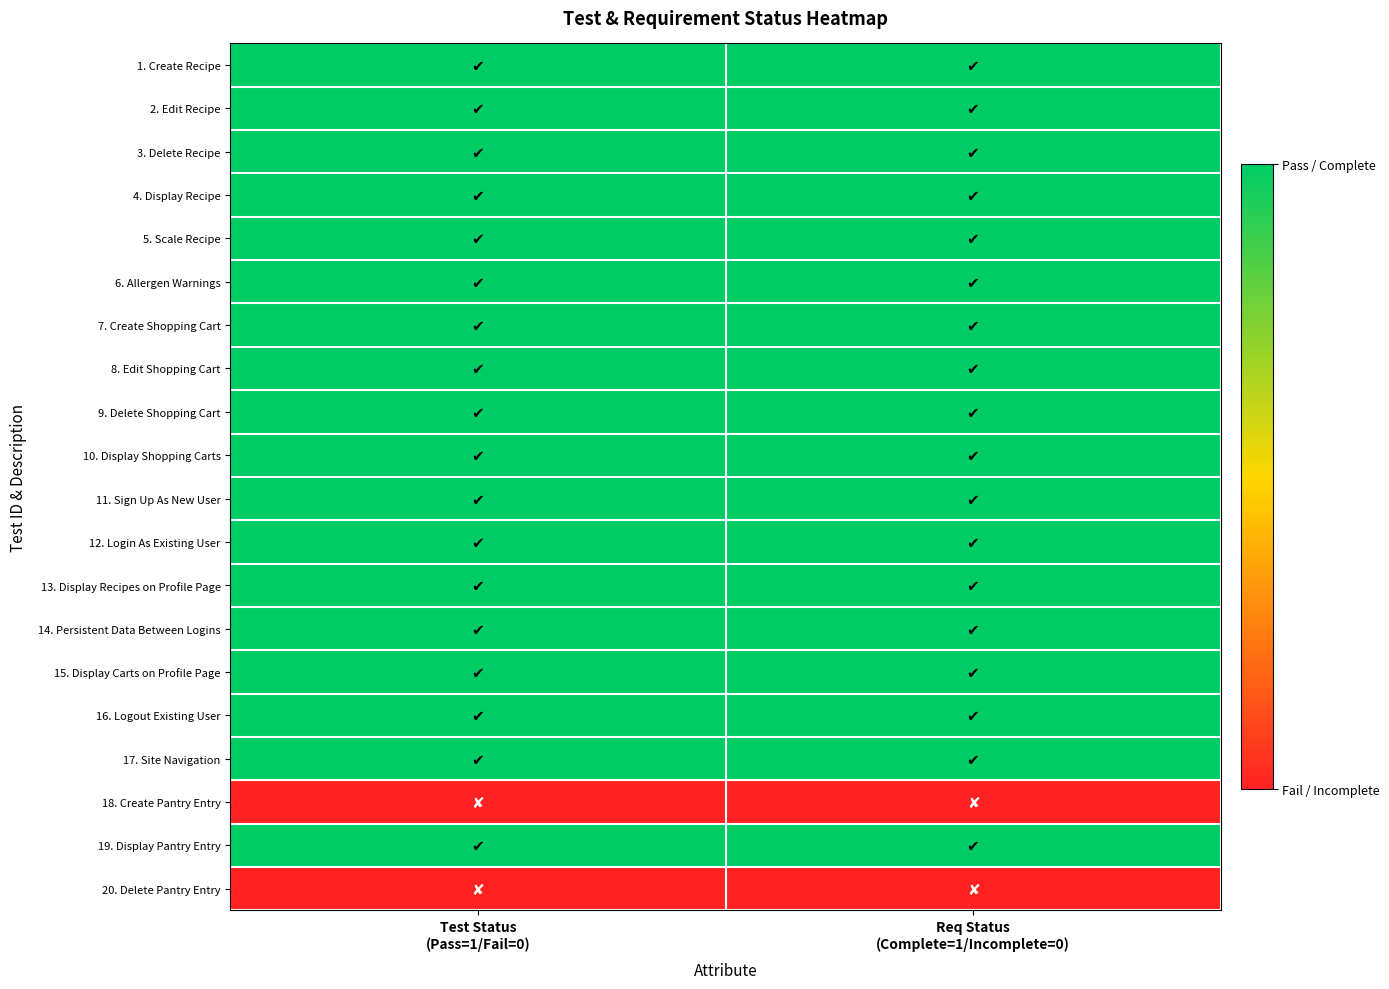

At how many categories does at least one series exceed 0?

2